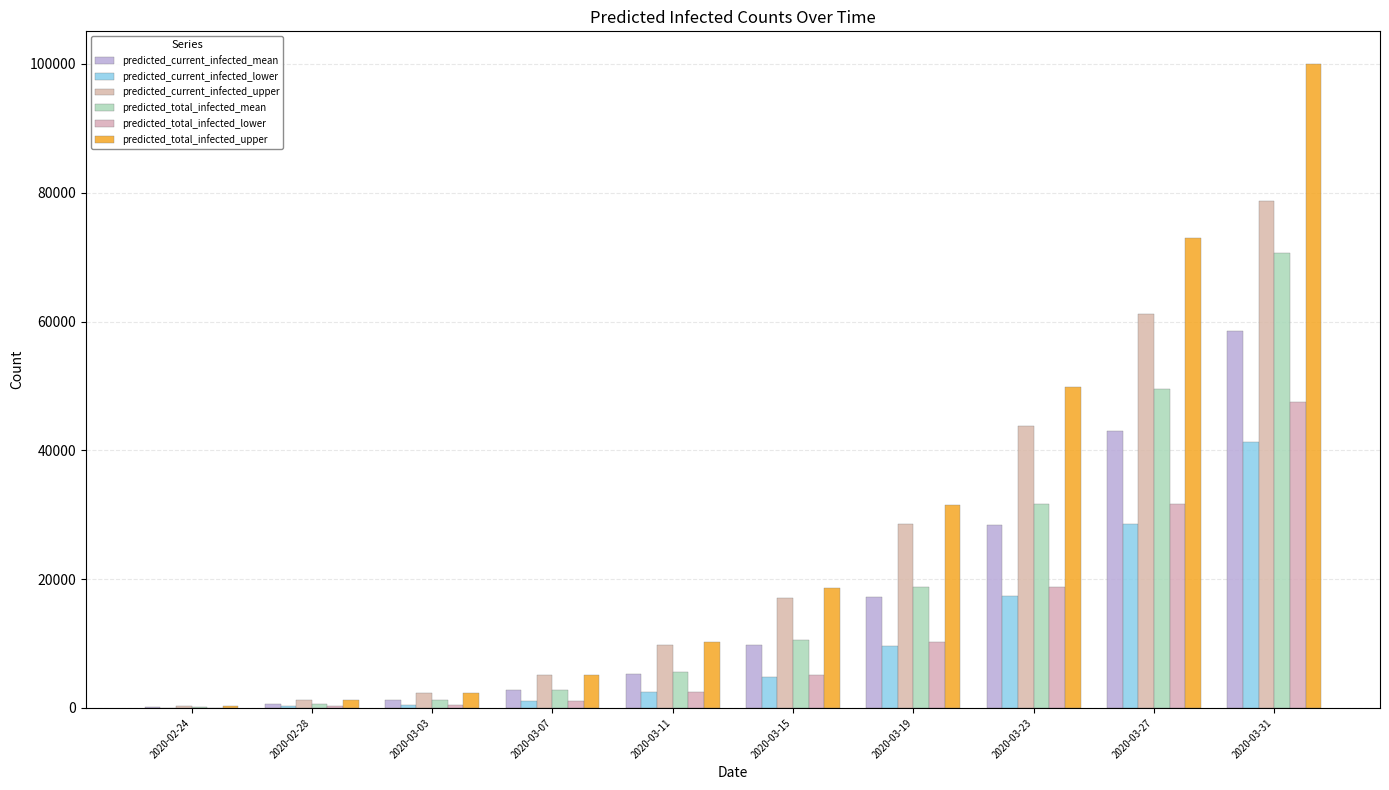

What is the difference between the predicted_current_infected_upper values at 2020-03-27 and 2020-03-31?

17618